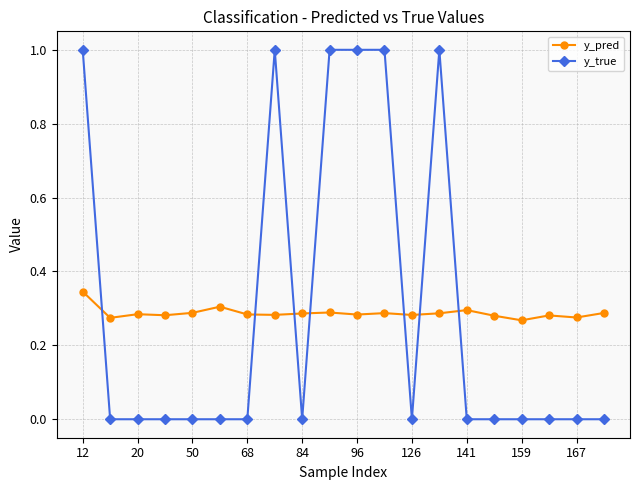

What is the maximum value shown in the chart?

1.0